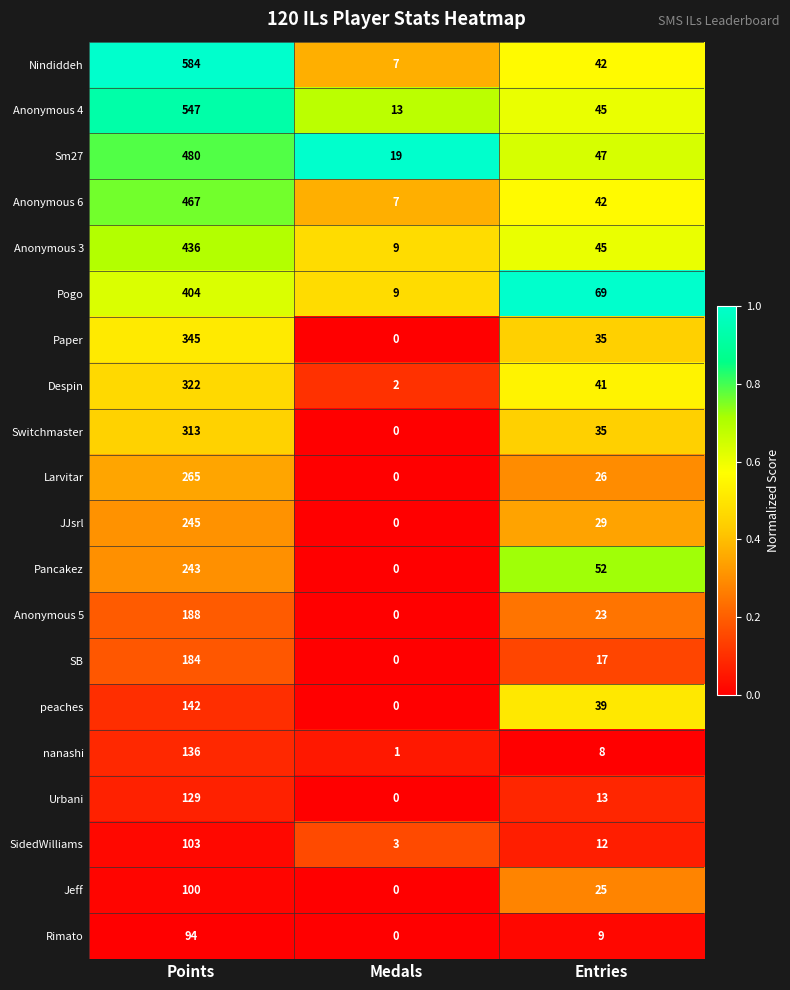

What is the total value across all series at Points?

5727